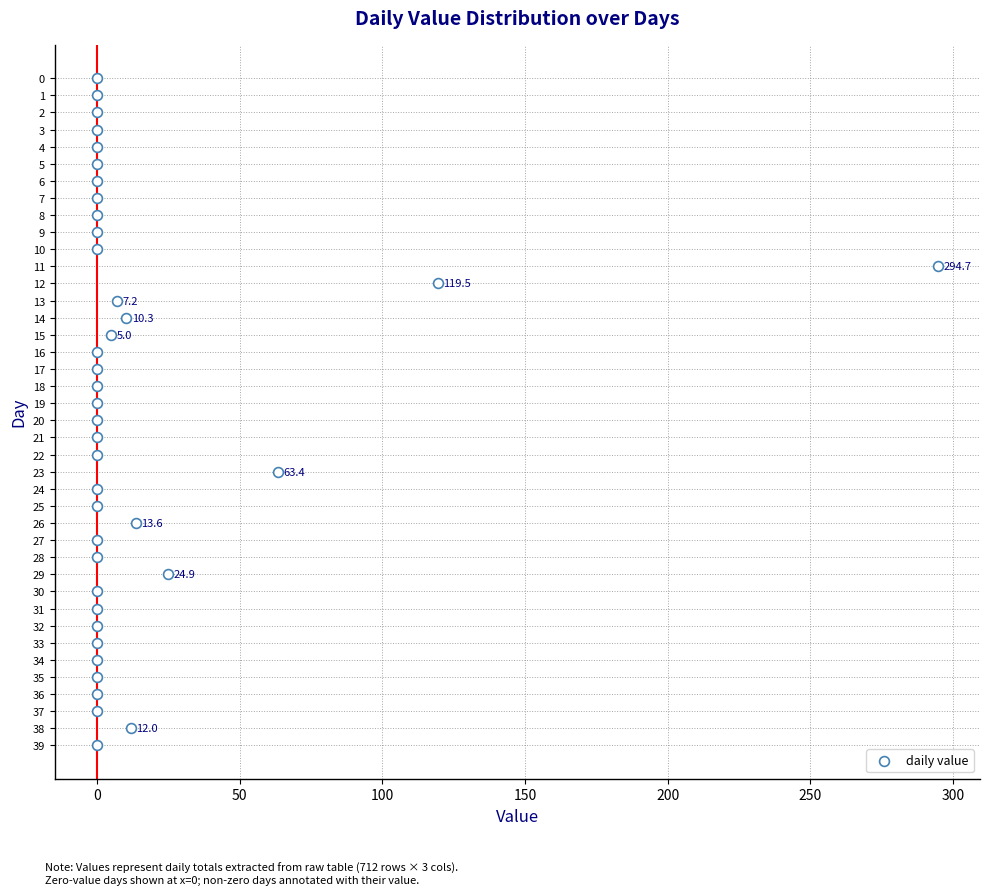

What is the range of Y values (max minus min)?

39